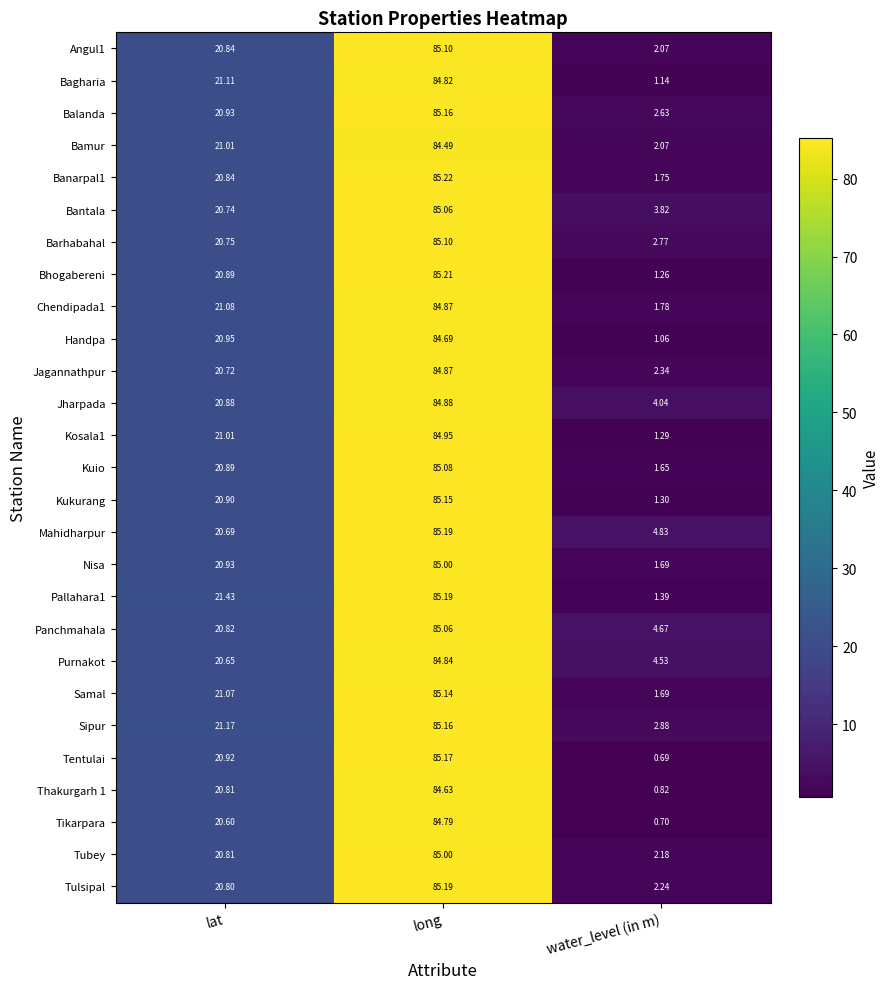

Which category has the highest value in the Purnakot series?

long